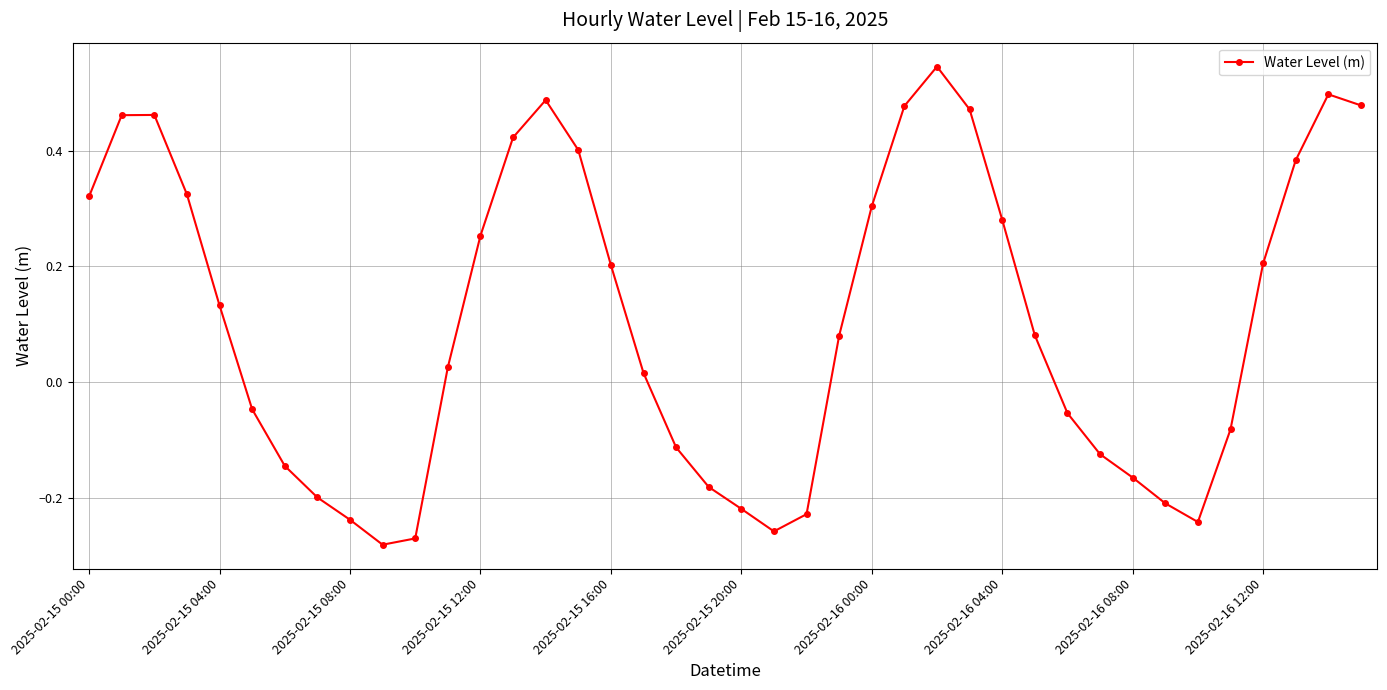

What is the difference between the maximum and minimum values?

0.8